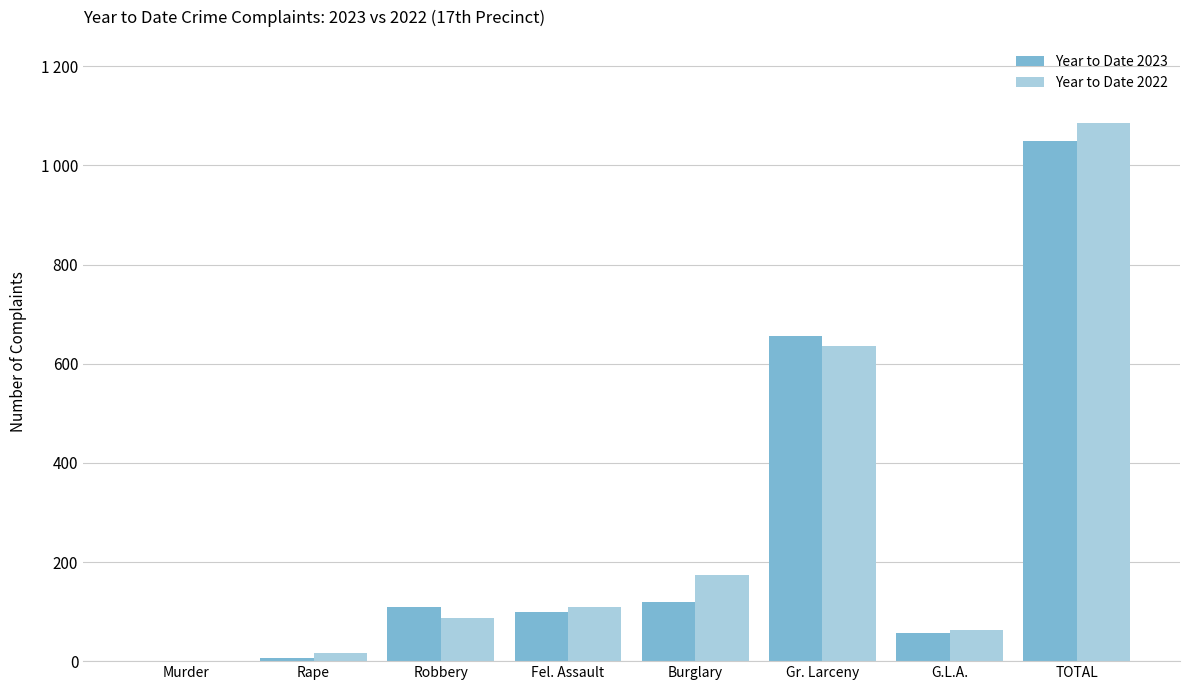

What is the maximum value shown in the chart?

1085